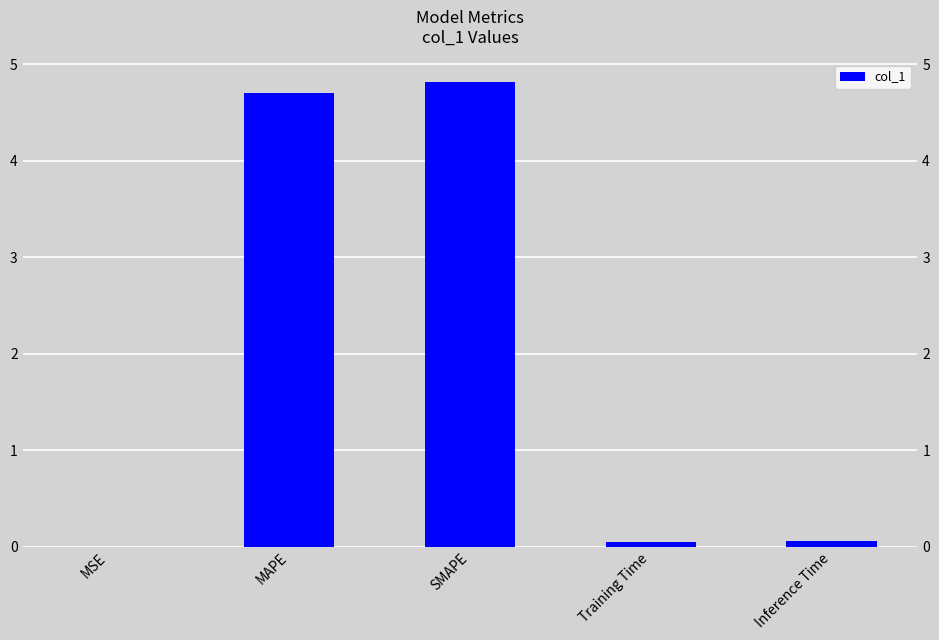

Between Training Time and Inference Time, which is larger?

Inference Time